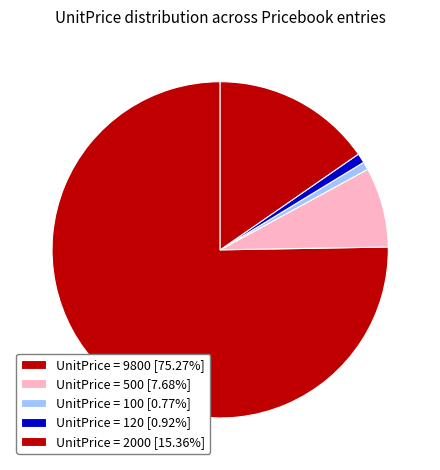

How many segments does this pie chart have?

5